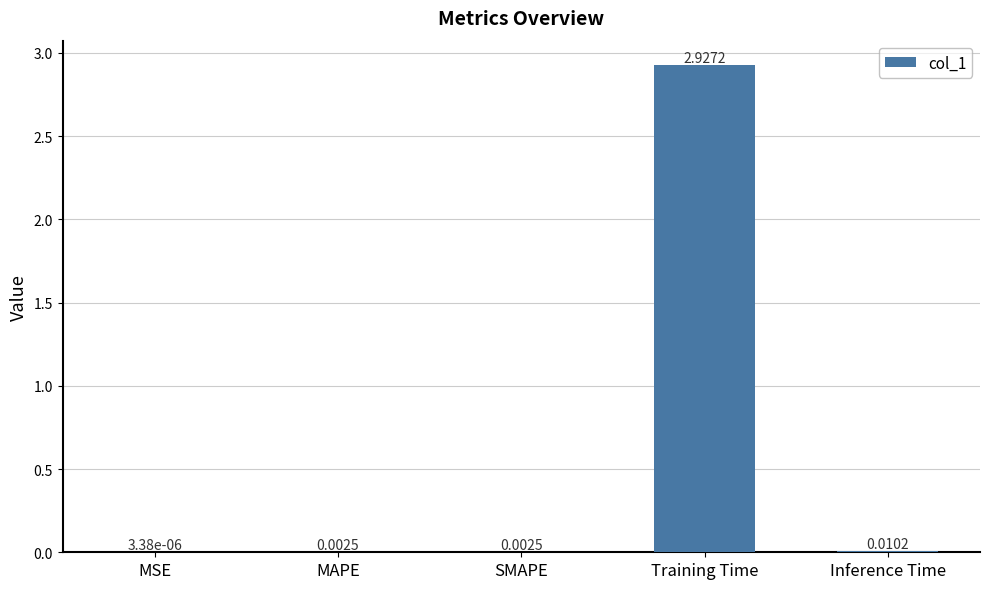

Which has a higher value, SMAPE or MSE?

SMAPE